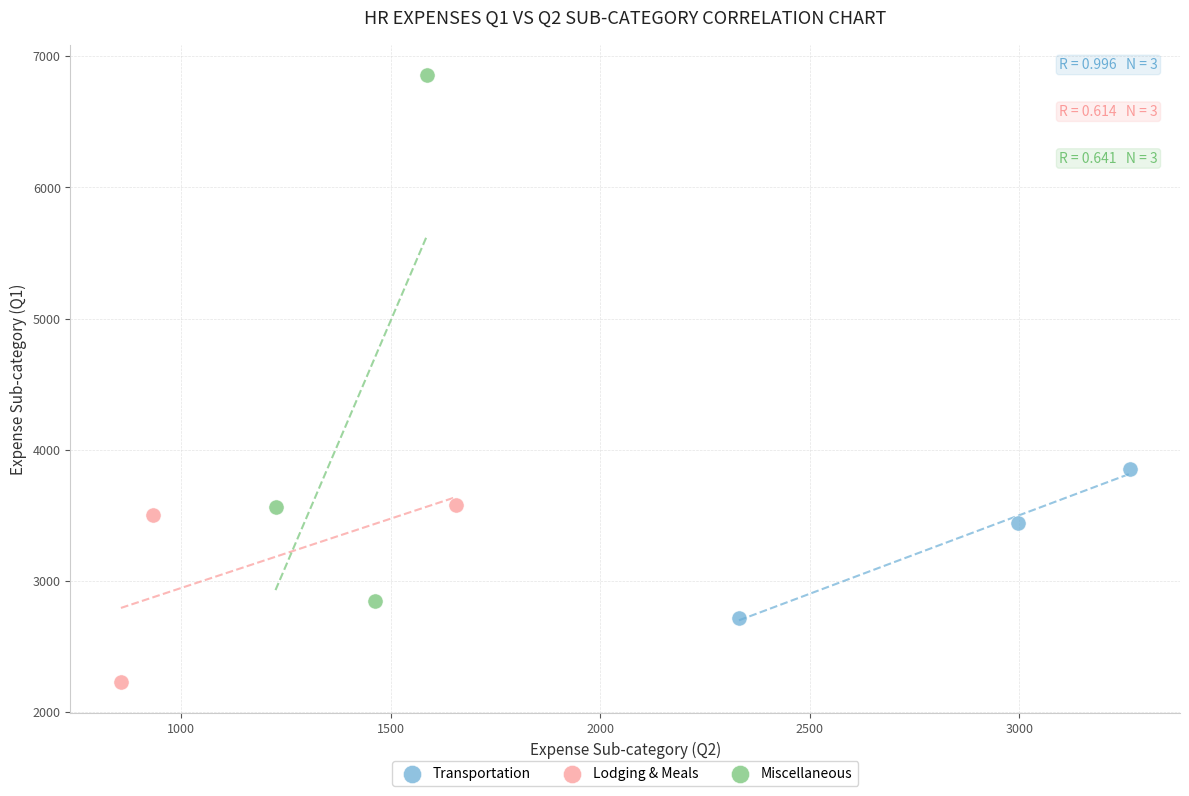

Which series contains the highest Y value?

Miscellaneous